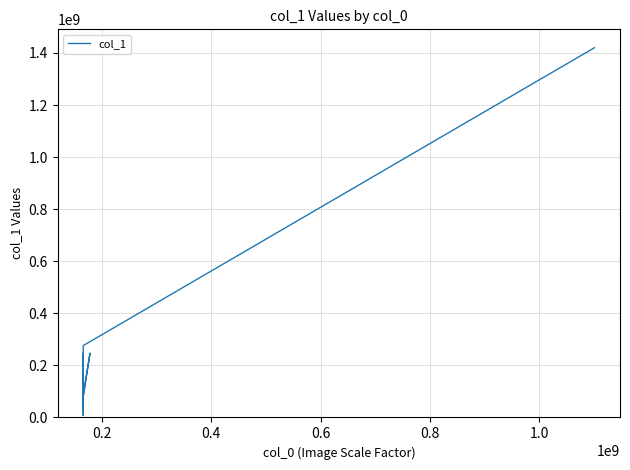

What is the sum of all values?

3066026398